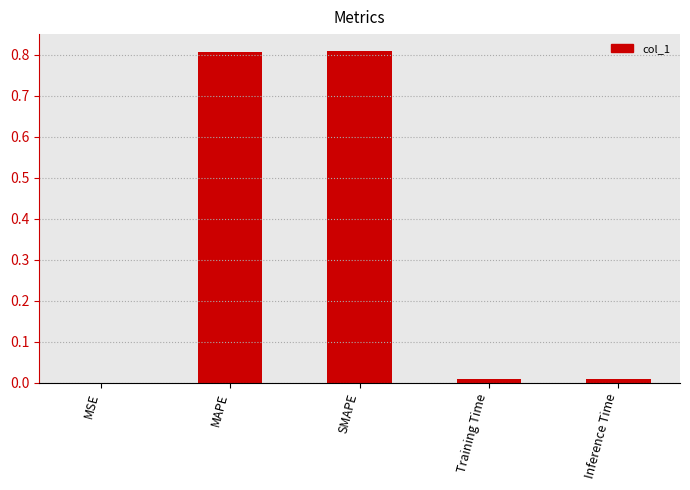

The value at MAPE is 1.1. True or false?

False